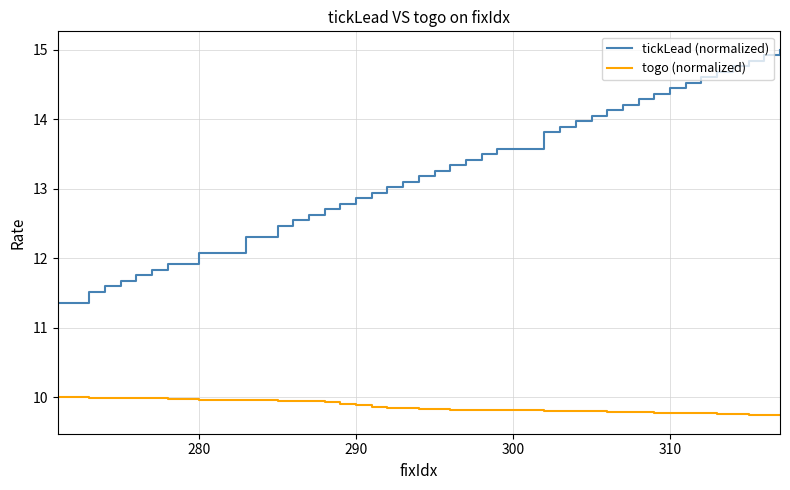

True or false: togo (normalized) and tickLead (normalized) cross at least once.

False